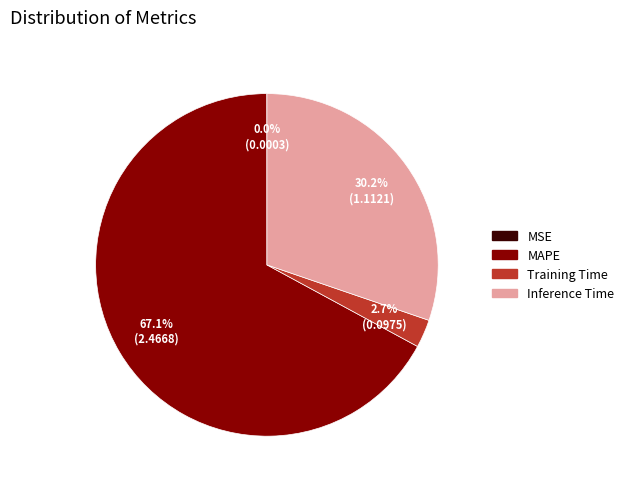

What is the ratio of the value at MAPE to the value at Inference Time?

2.2